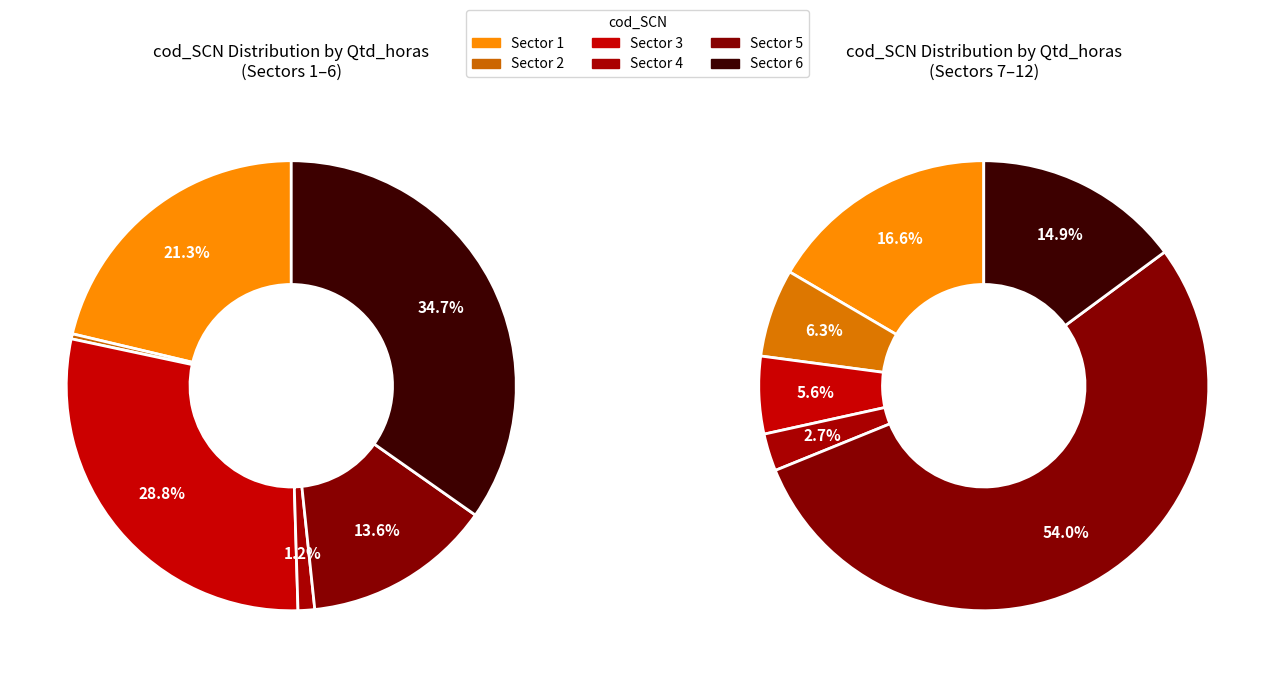

What is the ratio of the value at 9 to the value at 11?

0.1